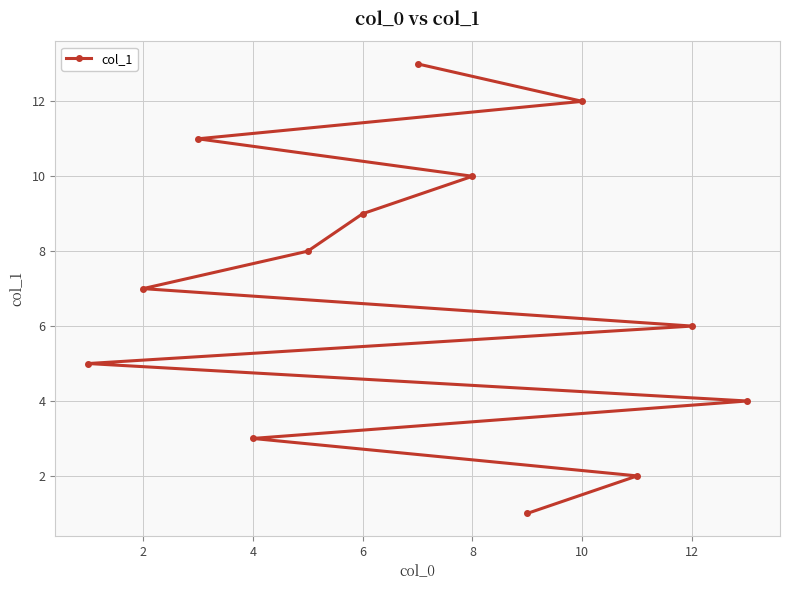

What is the maximum value shown in the chart?

13